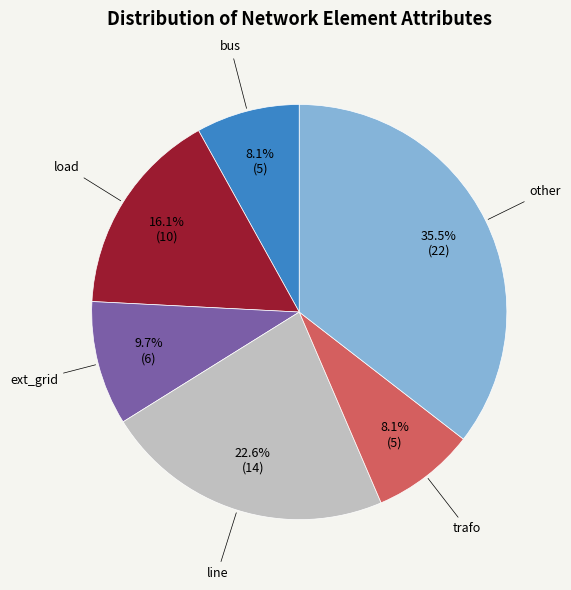

Does any single category account for the majority?

No